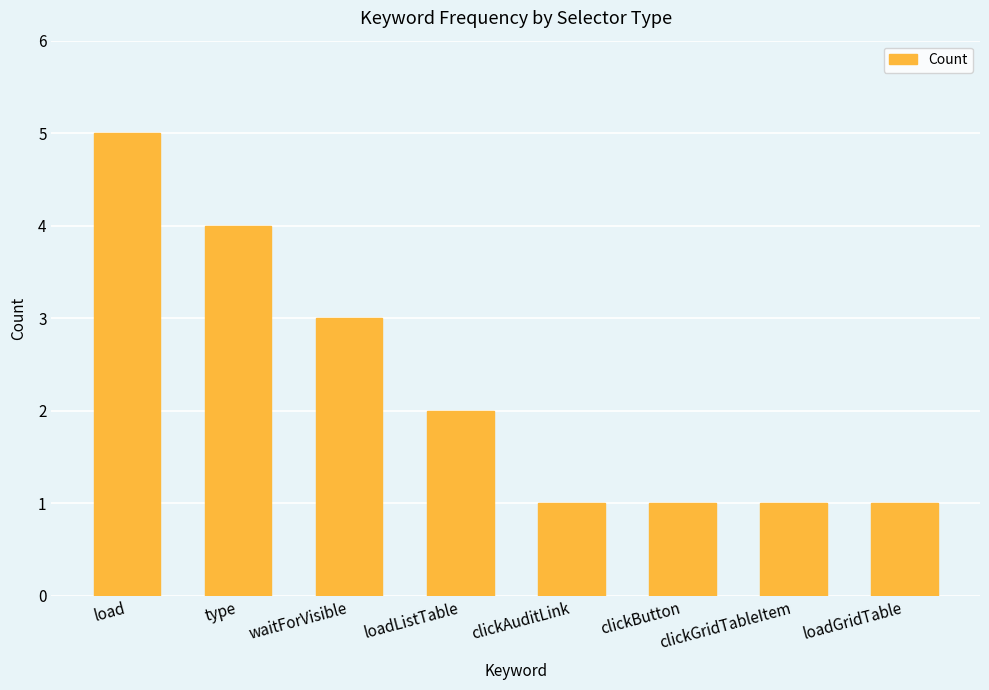

Which category has the highest value across all series?

load